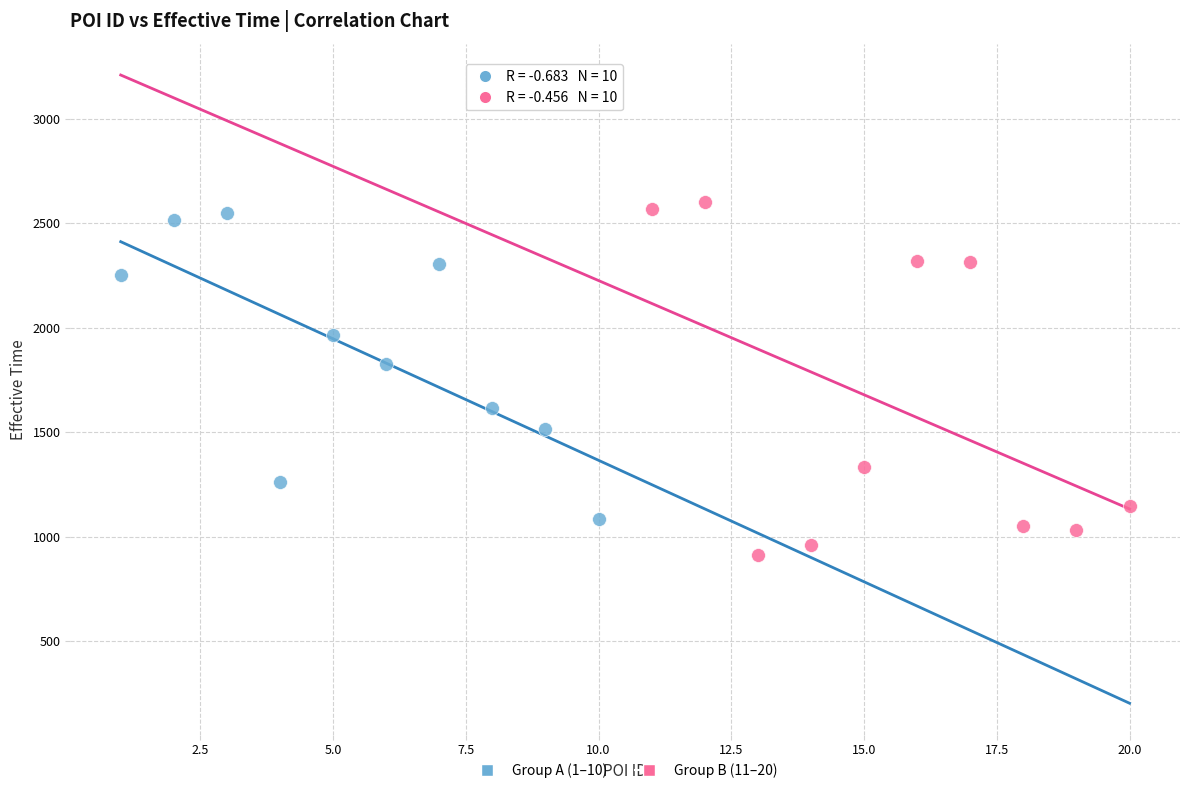

Which series contains the lowest Y value?

Group B (11–20)